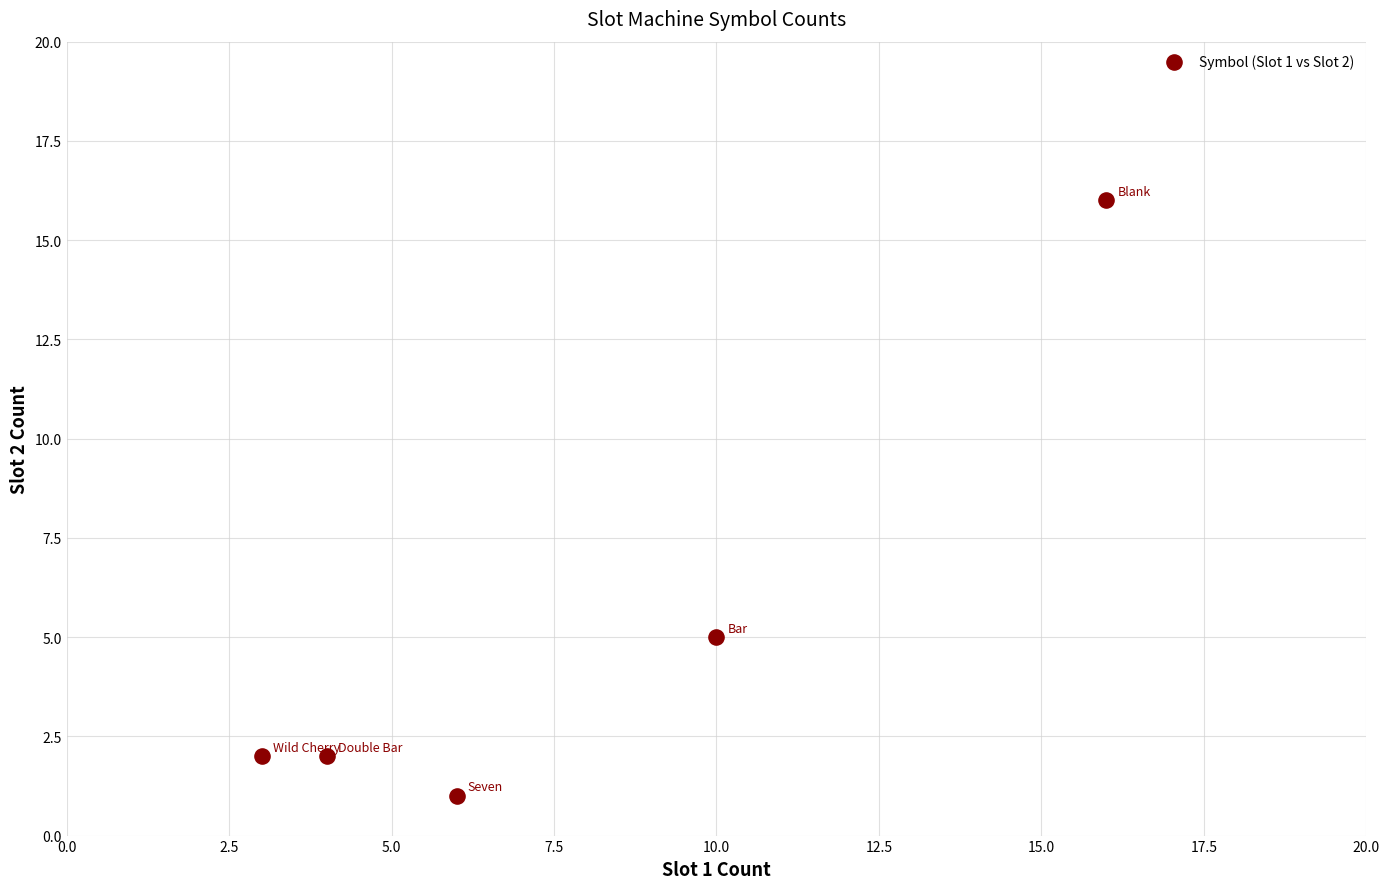

What Y value in the scatter plot is closest to 8?

5